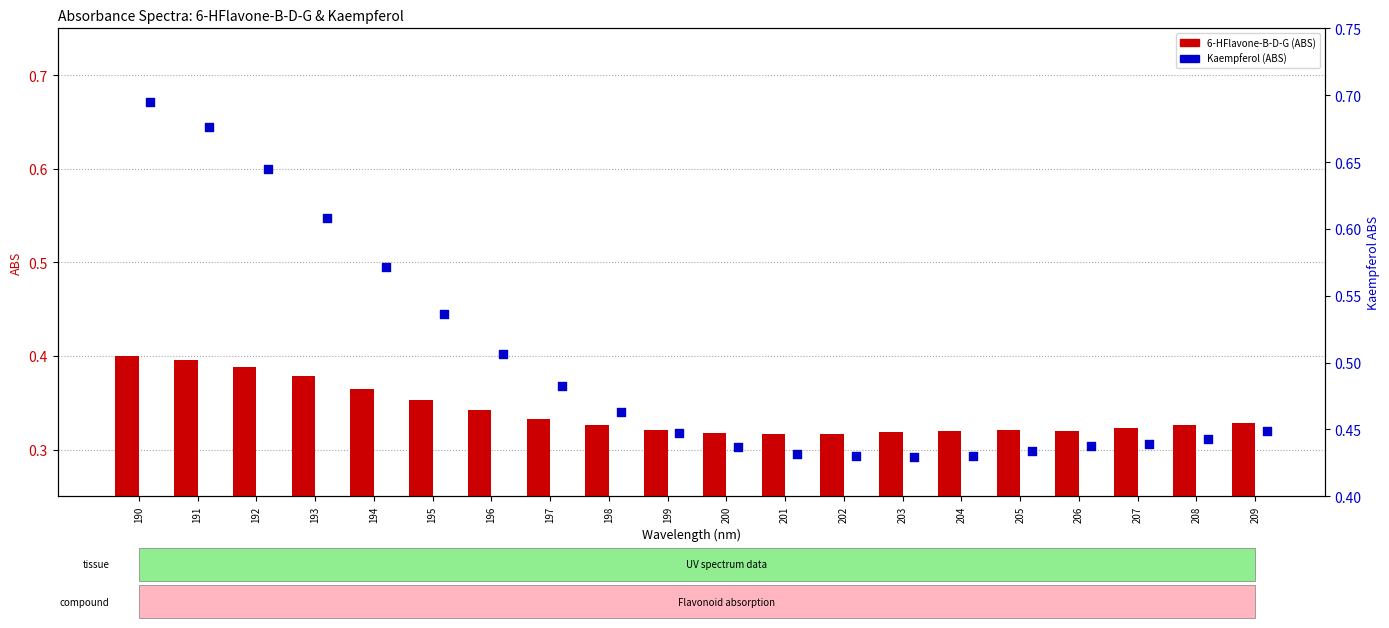

What are all the series names shown in the legend?

6-HFlavone-B-D-G, Kaempferol